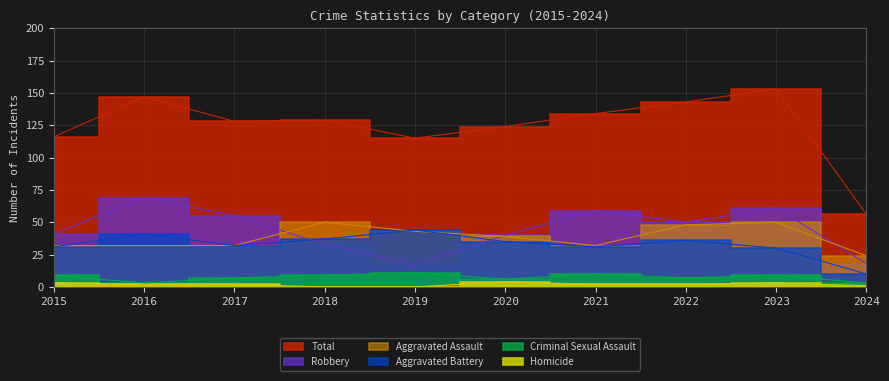

What is the sum of all Total values?

1245